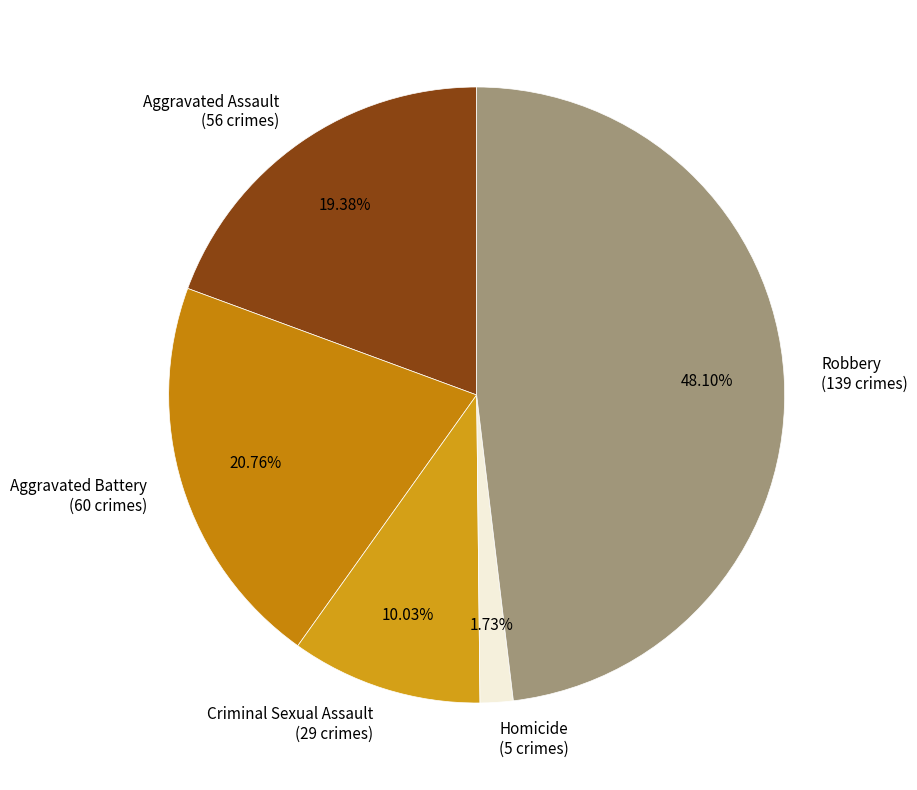

How many slices are in this pie chart?

5